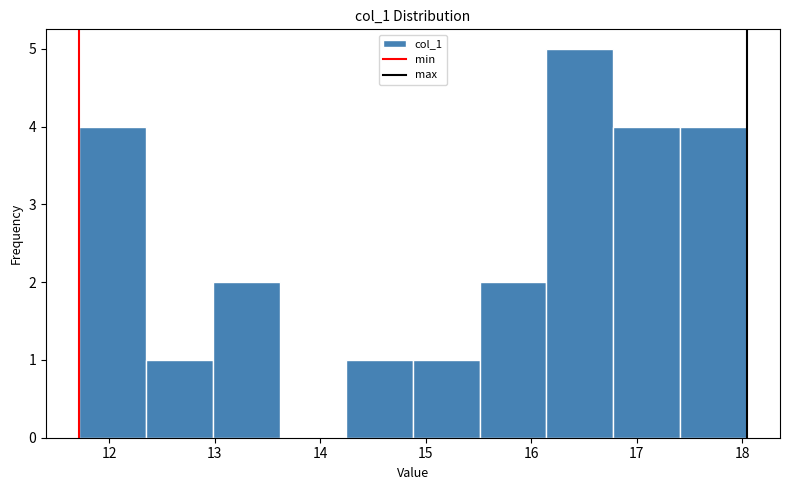

Reading left to right, transcribe this chart: for each bar, give the range it covers on the x-axis and its height. Neither the bar edges nor the heights are printed on the chart, so give them approximately, as read against the axes.

11.7 to 12.3: 4
12.3 to 13.0: 1
13.0 to 13.6: 2
13.6 to 14.2: 0
14.2 to 14.9: 1
14.9 to 15.5: 1
15.5 to 16.1: 2
16.1 to 16.8: 5
16.8 to 17.4: 4
17.4 to 18.0: 4